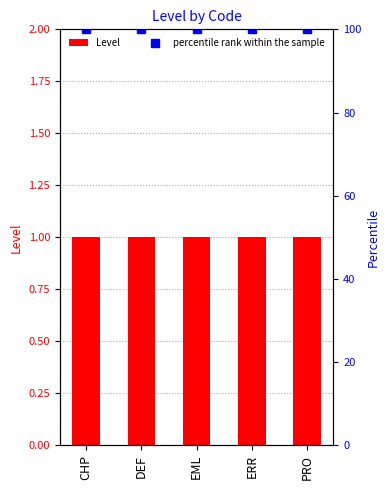

At which category is the sum across all series the highest?

CHP